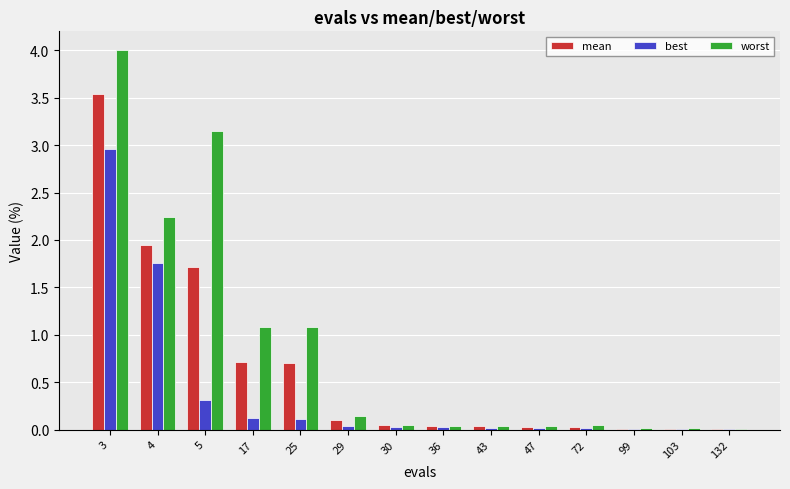

Where is worst nearest to the value 2?

4